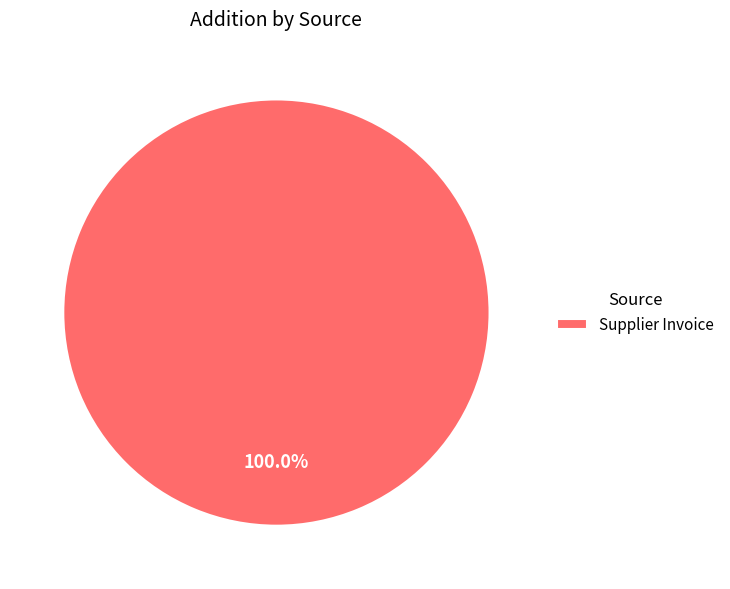

Is there any slice that represents more than half of the pie?

Yes